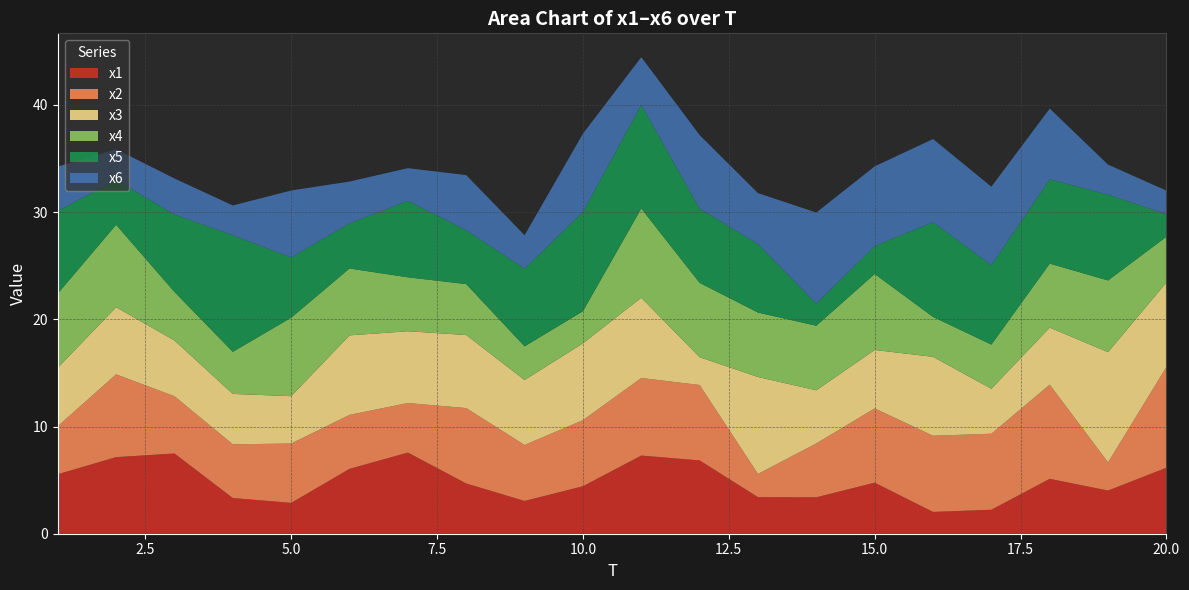

Reading left to right, what are all the values shown in this chart?

x1: 1=5.5	2=7.1	3=7.5	4=3.3	5=2.9	6=6.0	7=7.6	8=4.7	9=3.1	10=4.4	11=7.3	12=6.8	13=3.4	14=3.4	15=4.8	16=2.0	17=2.2	18=5.1	19=4.0	20=6.2
x2: 1=4.5	2=7.7	3=5.3	4=5.0	5=5.5	6=5.0	7=4.6	8=7.0	9=5.2	10=6.2	11=7.2	12=7.0	13=2.2	14=5.0	15=6.9	16=7.1	17=7.1	18=8.8	19=2.6	20=9.4
x3: 1=5.4	2=6.3	3=5.2	4=4.7	5=4.4	6=7.4	7=6.7	8=6.8	9=6.1	10=7.2	11=7.5	12=2.6	13=9.0	14=5.0	15=5.4	16=7.4	17=4.2	18=5.3	19=10.3	20=7.9
x4: 1=6.9	2=7.7	3=4.5	4=3.9	5=7.3	6=6.2	7=5.0	8=4.7	9=3.1	10=3.0	11=8.3	12=6.9	13=6.0	14=6.0	15=7.1	16=3.7	17=4.1	18=6.0	19=6.7	20=4.3
x5: 1=7.7	2=4.2	3=7.2	4=10.9	5=5.6	6=4.2	7=7.1	8=5.0	9=7.2	10=9.3	11=9.7	12=6.9	13=6.4	14=2.1	15=2.6	16=8.8	17=7.4	18=7.9	19=8.0	20=2.1
x6: 1=4.1	2=2.9	3=3.4	4=2.8	5=6.2	6=3.9	7=3.0	8=5.2	9=3.1	10=7.3	11=4.5	12=6.9	13=4.8	14=8.5	15=7.4	16=7.8	17=7.3	18=6.6	19=2.8	20=2.2